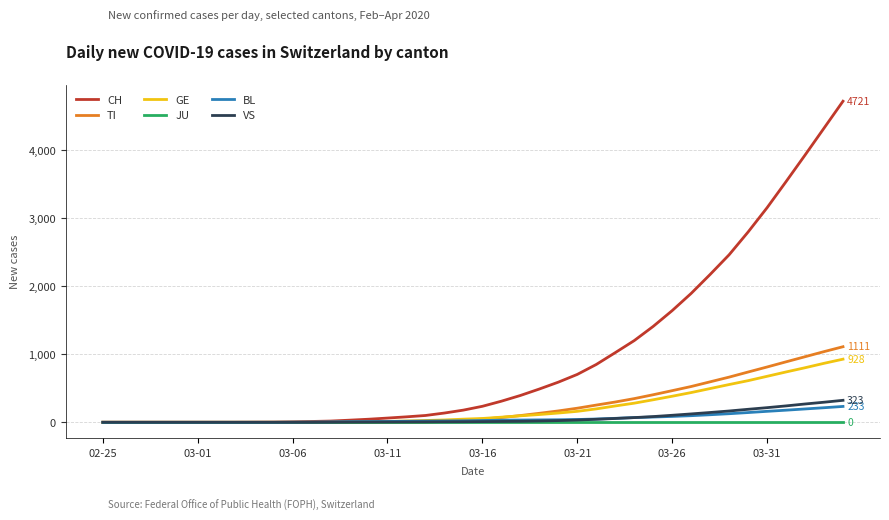

Which series has the largest total across all categories?

CH